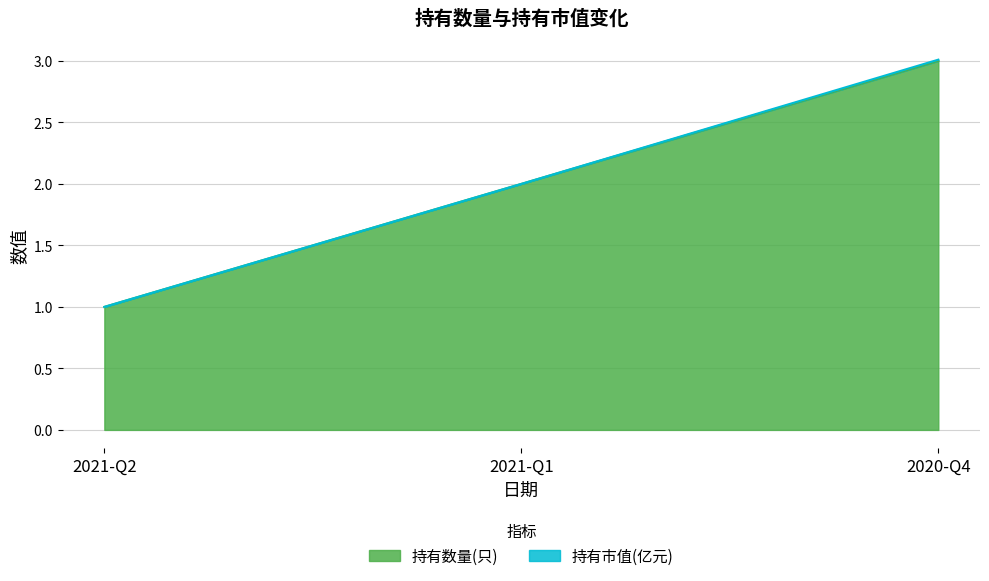

What is the difference between the second highest and minimum values?

1